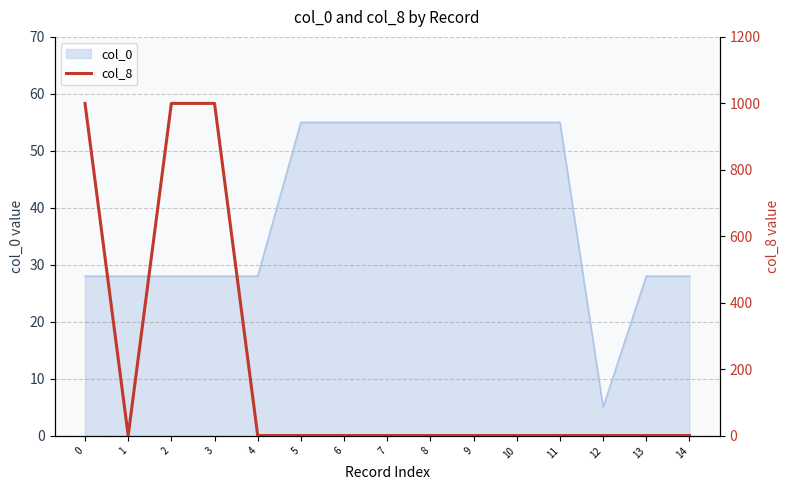

Where is the first local minimum?

1